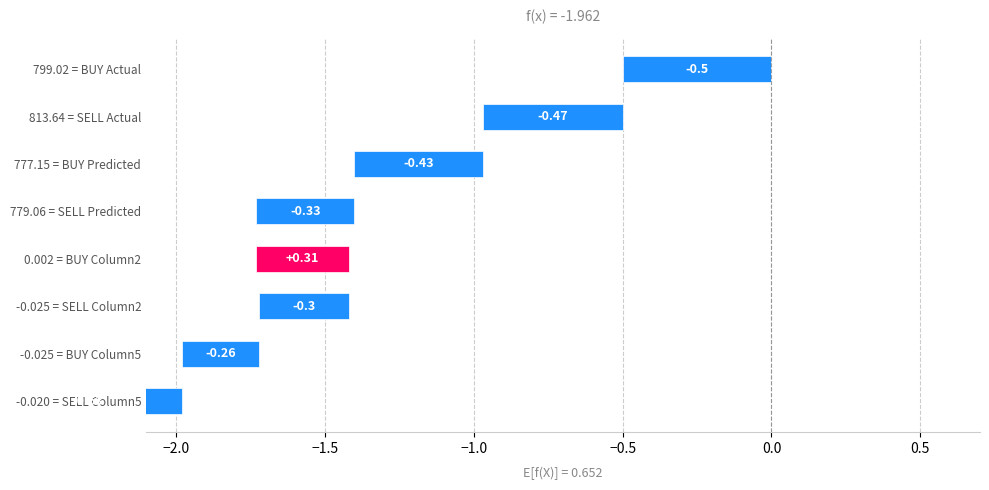

What is the change in value from BUY mean Predicted to SELL mean Column2?

+0.1